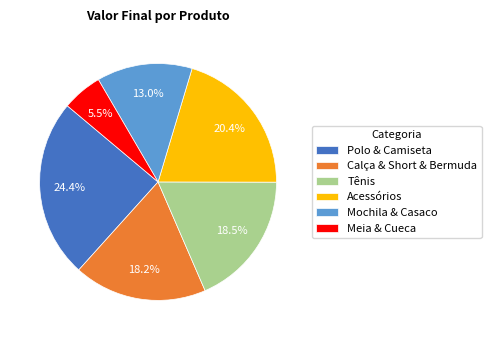

What is the largest slice in the pie chart?

Polo & Camiseta